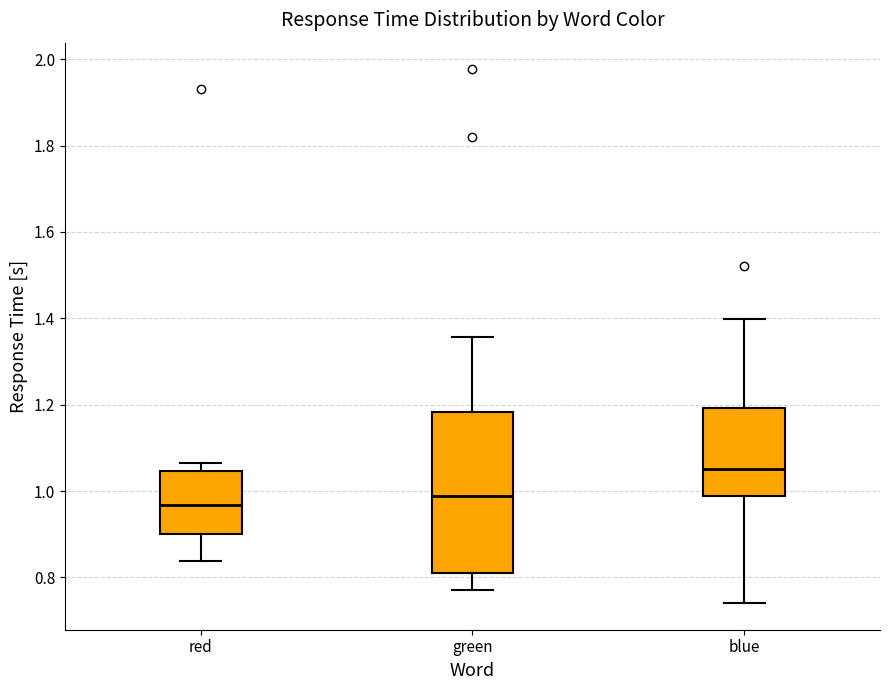

Which box's median line is the highest?

blue